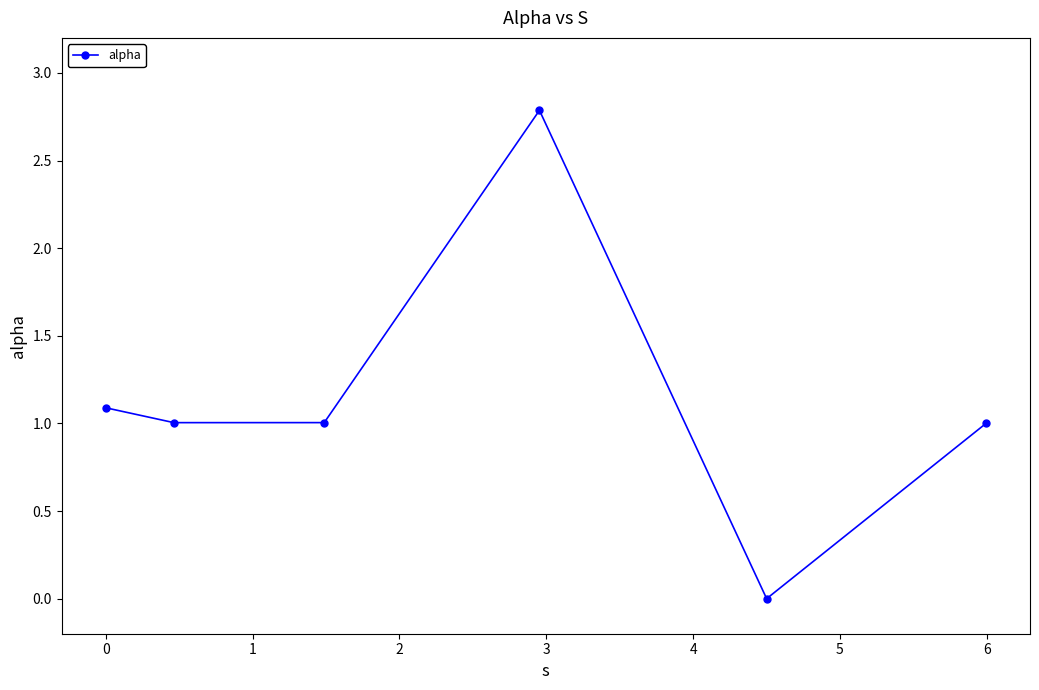

What is the value of the 4th point from the left?

2.8